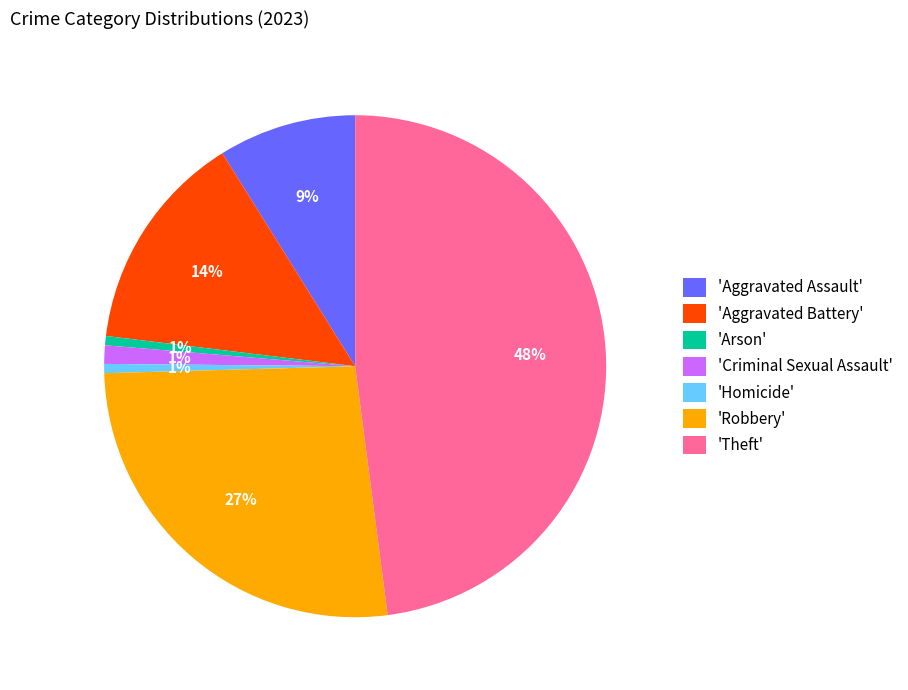

To the nearest percent, what is the combined percentage of 'Robbery' and 'Aggravated Battery'?

41%